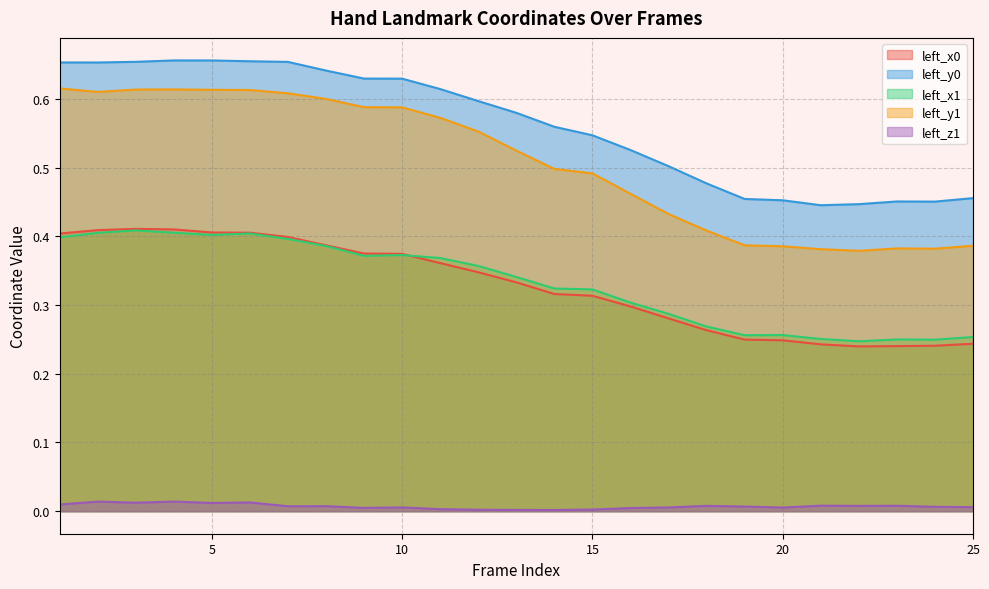

At which category does left_z1 reach its first local peak?

2